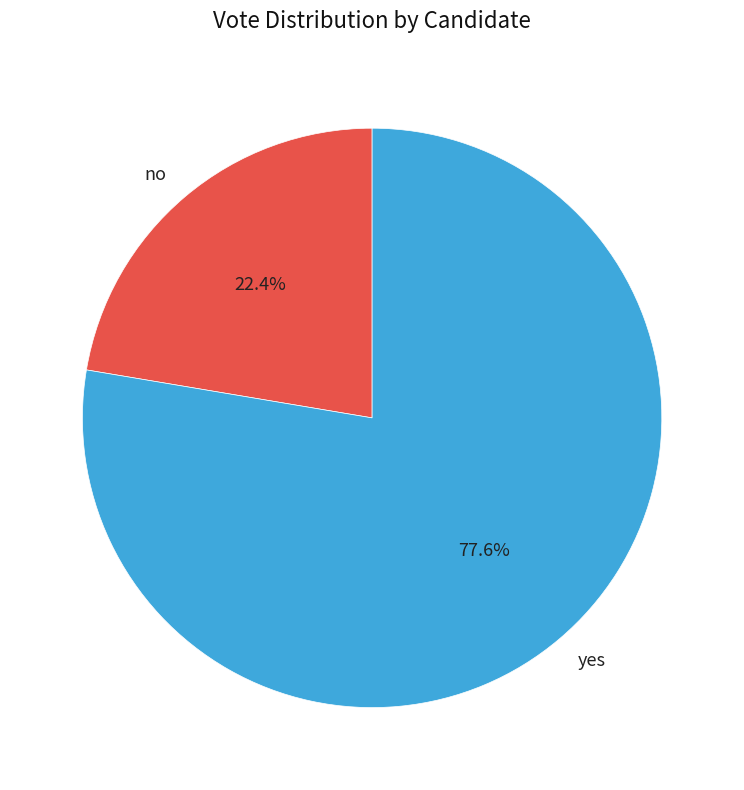

Count the number of slices in the pie.

2